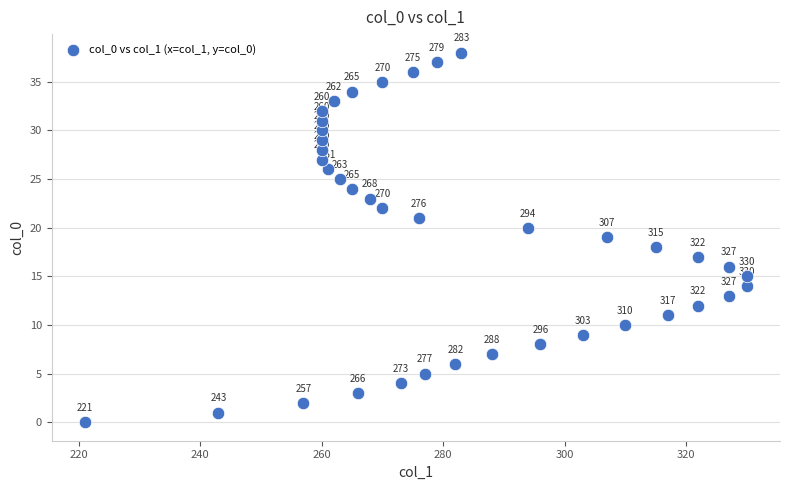

What Y value in the scatter plot is closest to 19?

19